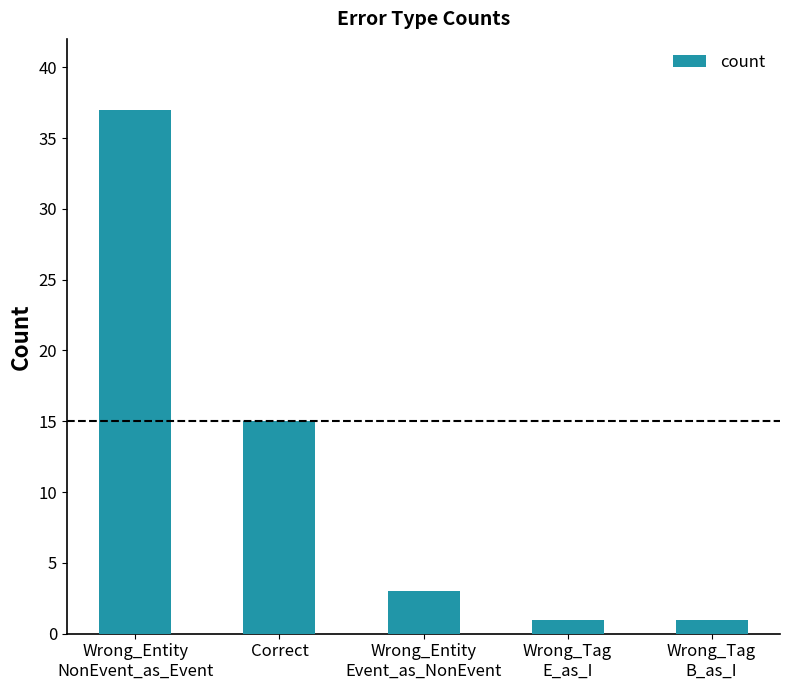

What is the maximum value shown in the chart?

37